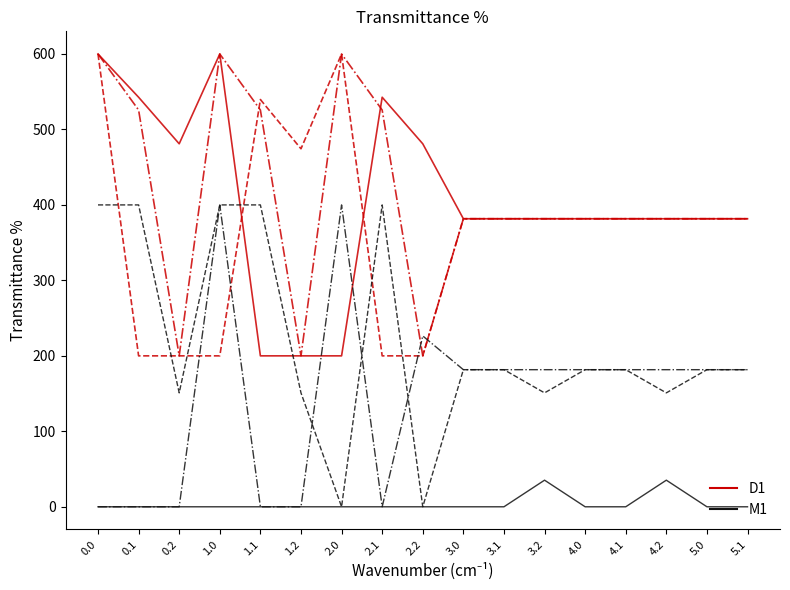

How many lines are shown in the chart?

6